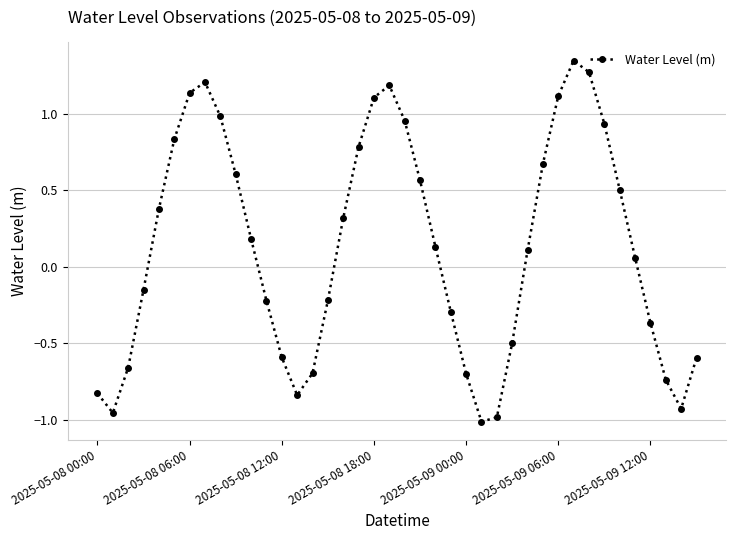

True or false: there are more than 0 points higher than both neighbors.

True